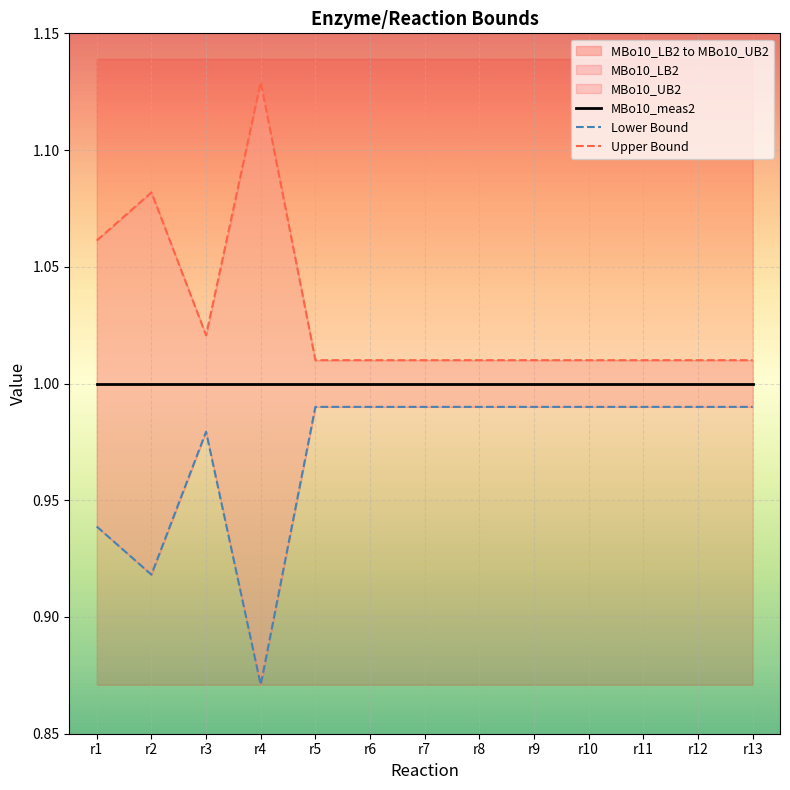

Reading left to right, what are all the values shown in this chart?

MBo10_meas2: r1=1.0	r2=1.0	r3=1.0	r4=1.0	r5=1.0	r6=1.0	r7=1.0	r8=1.0	r9=1.0	r10=1.0	r11=1.0	r12=1.0	r13=1.0
Lower Bound: r1=0.9	r2=0.9	r3=1.0	r4=0.9	r5=1.0	r6=1.0	r7=1.0	r8=1.0	r9=1.0	r10=1.0	r11=1.0	r12=1.0	r13=1.0
Upper Bound: r1=1.1	r2=1.1	r3=1.0	r4=1.1	r5=1.0	r6=1.0	r7=1.0	r8=1.0	r9=1.0	r10=1.0	r11=1.0	r12=1.0	r13=1.0